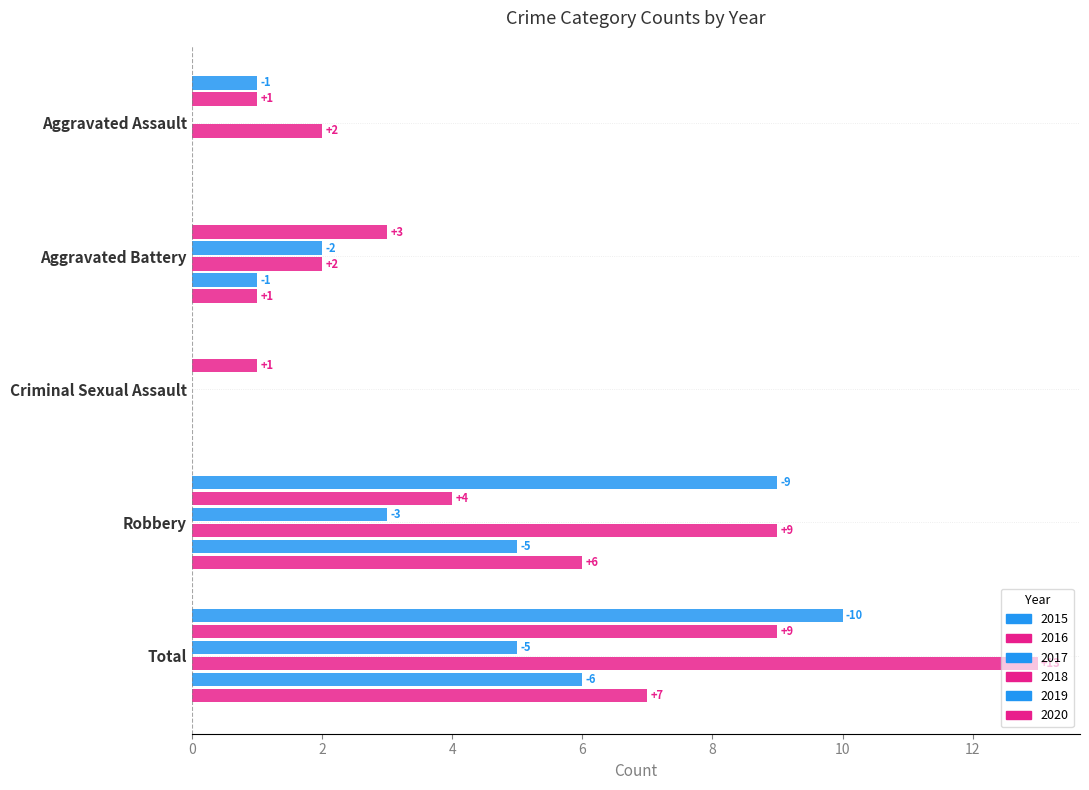

Which has a higher value, Aggravated Battery or Robbery?

Robbery